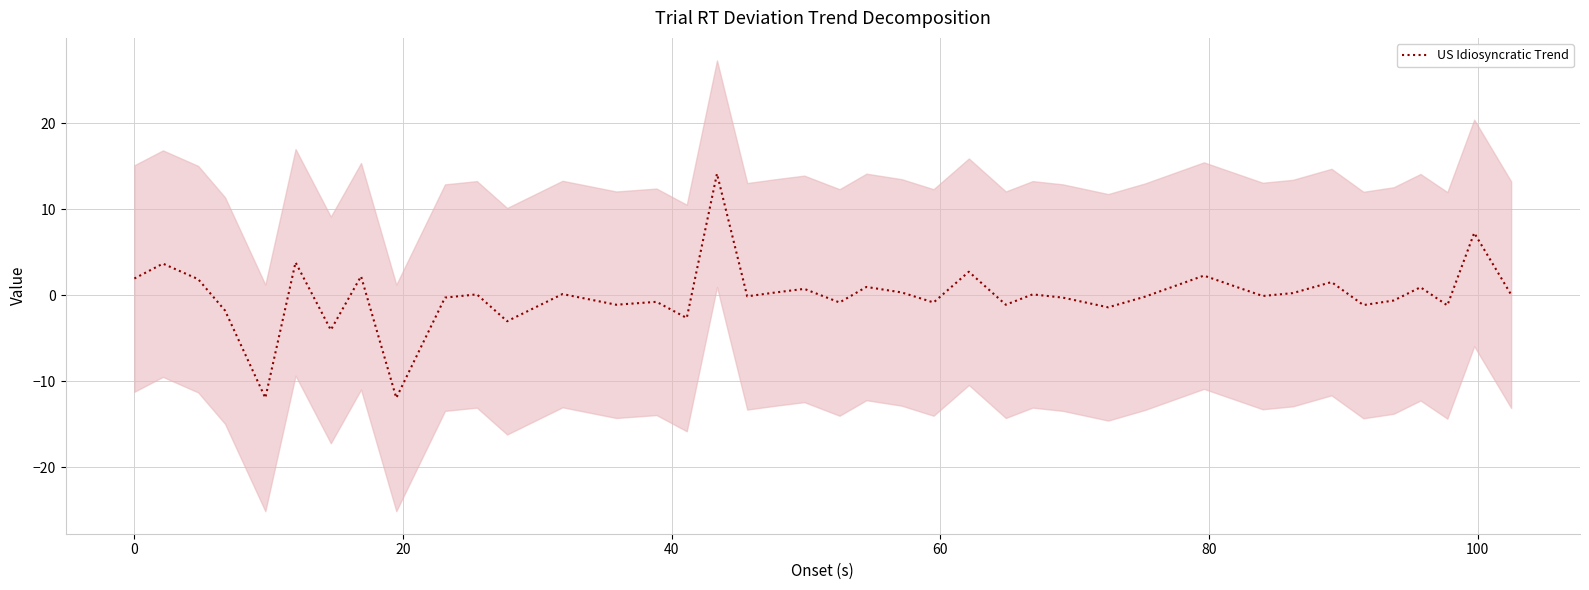

Reading left to right, what are all the values shown in this chart?

1.9	3.7	1.9	-1.8	-11.9	3.8	-4.0	2.2	-11.9	-0.3	0.1	-3.0	0.1	-1.1	-0.8	-2.6	14.1	-0.1	0.3	0.7	-0.8	1.0	0.3	-0.8	2.7	-1.1	0.1	-0.3	-1.4	-0.2	2.3	-0.1	0.2	1.5	-1.1	-0.6	0.9	-1.2	7.2	0.1